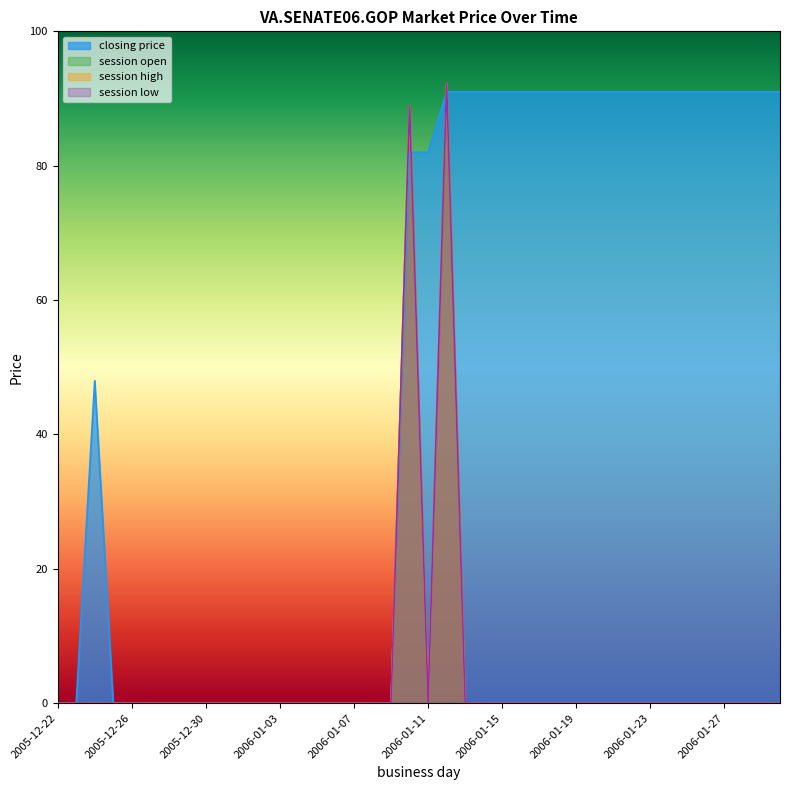

True or false: session high and session low intersect in this chart.

False